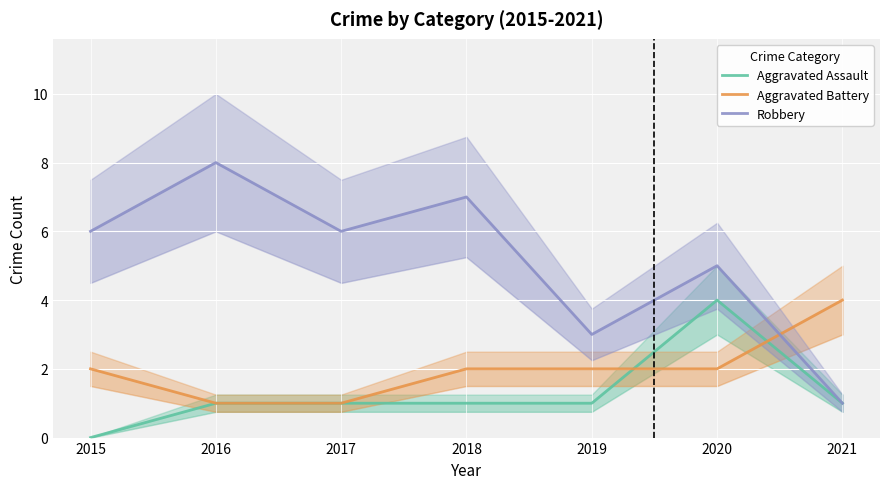

Count the Aggravated Battery values in the range 1 to 2.

6